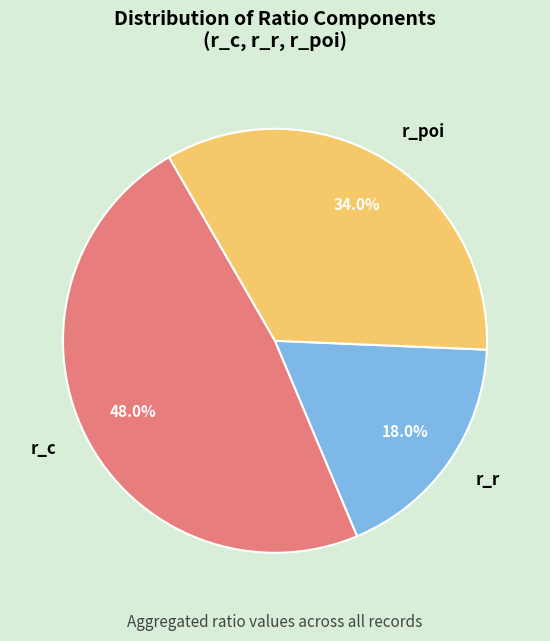

To the nearest percent, what portion does r_c represent?

48%